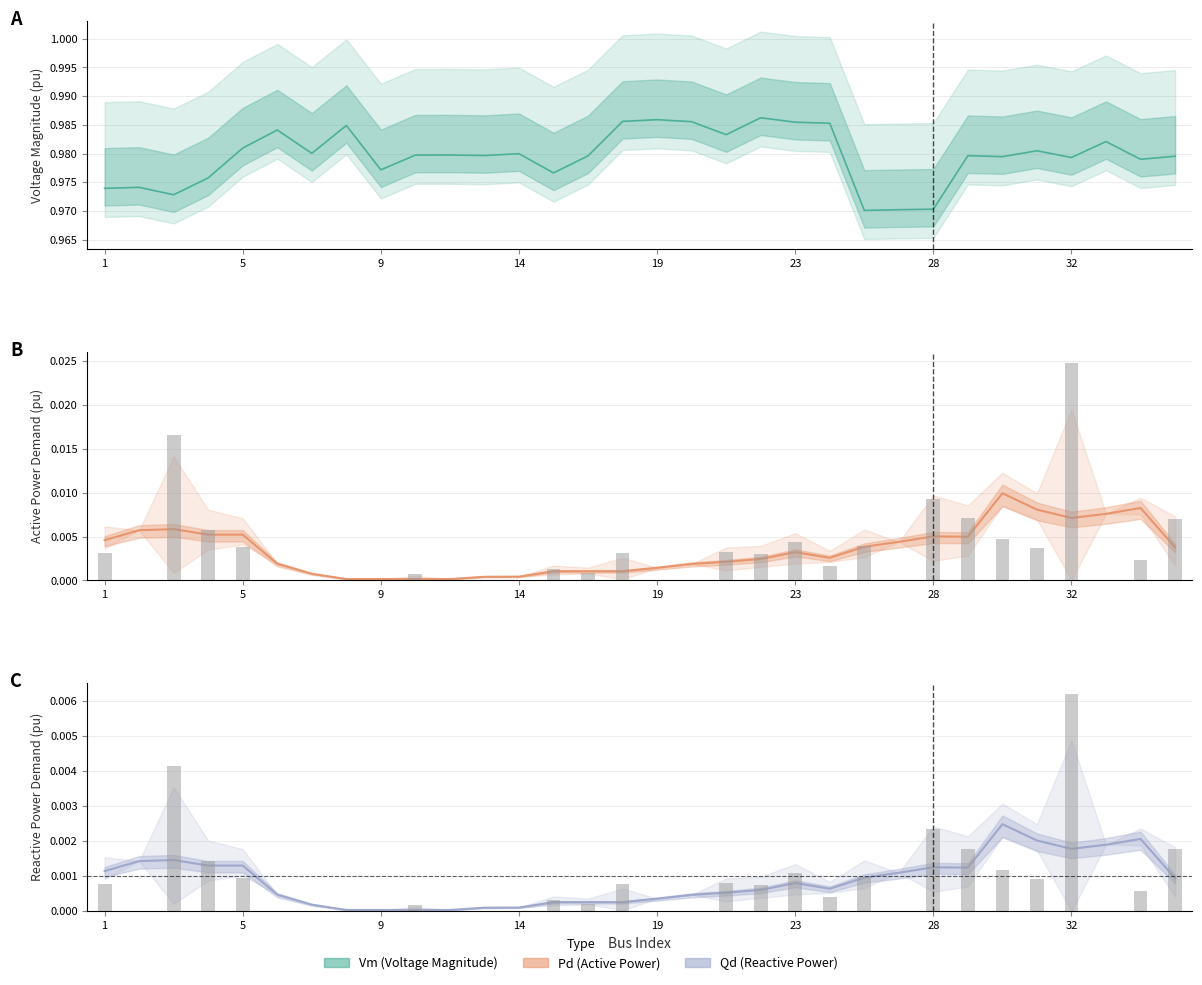

List the labels in order of Pd value, largest first.

32, 3, 28, 29, 44, 4, 30, 23, 25, 5, 31, 21, 1, 18, 22, 42, 24, 15, 16, 10, 2, 6, 7, 8, 9, 12, 13, 14, 19, 20, 26, 38